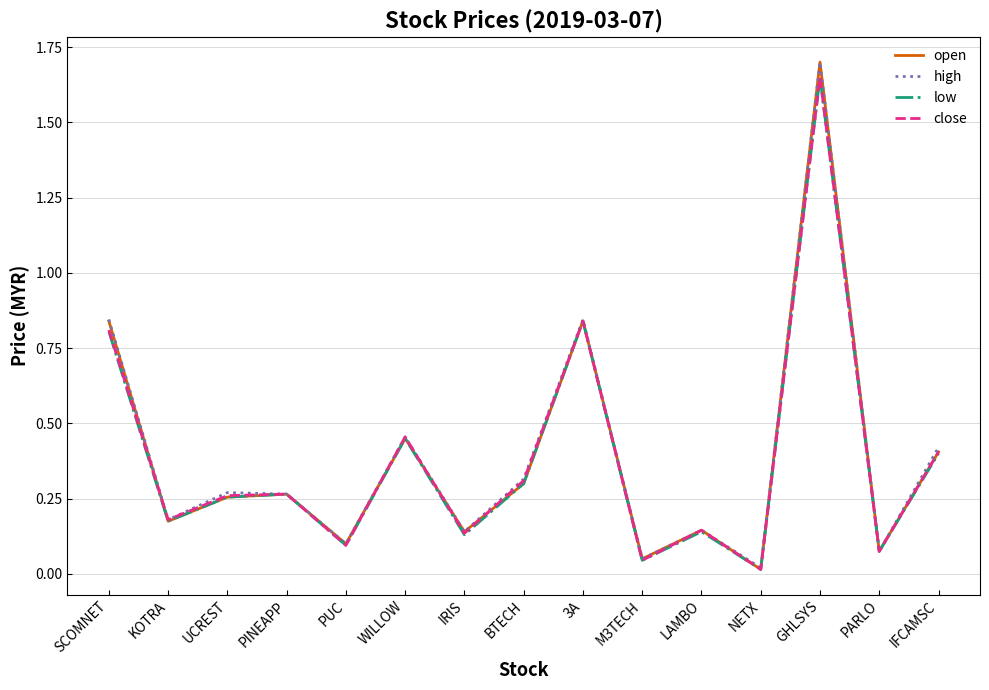

What position from the left is PARLO?

14